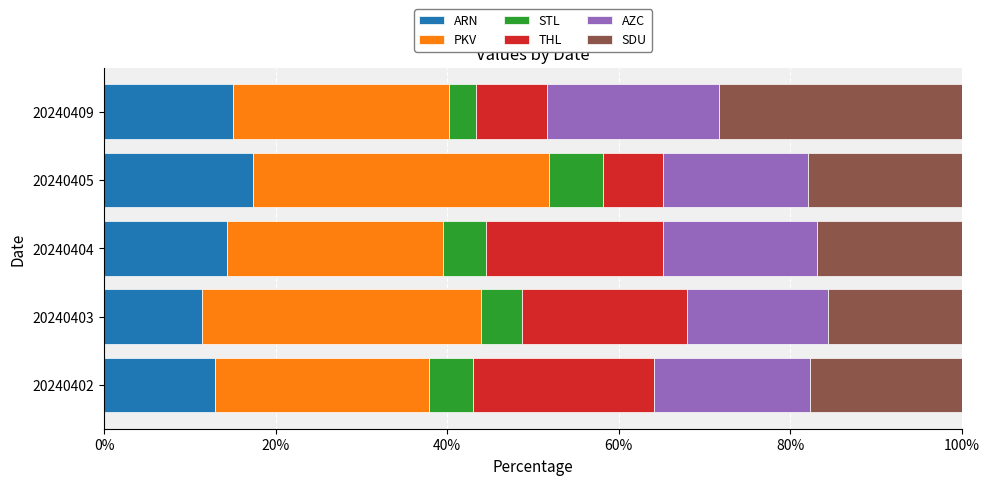

Which category has the highest value in the ARN series?

20240405